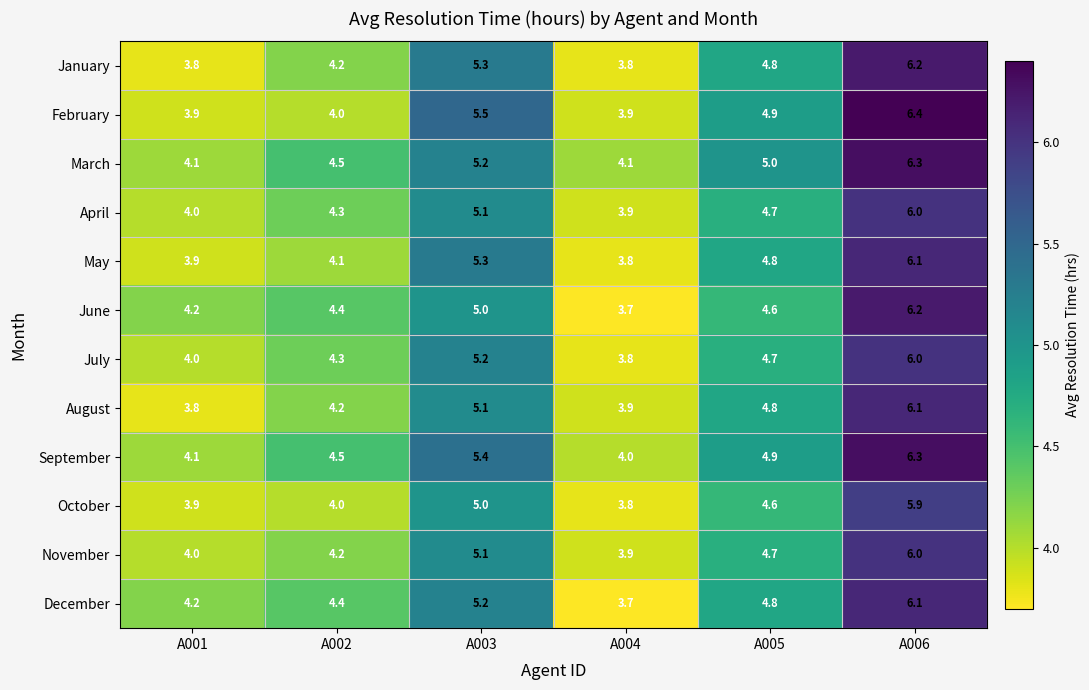

What is the spread (max minus min) of values at A003?

0.5